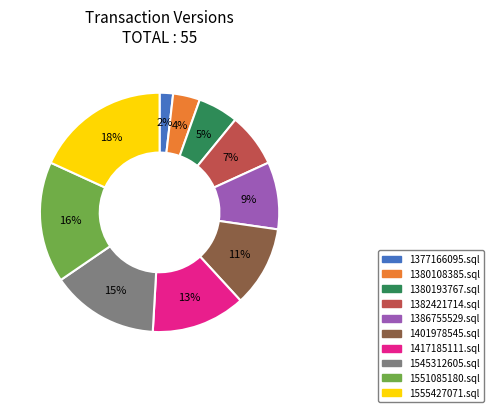

Does 1545312605.sql represent more than half of the total?

No